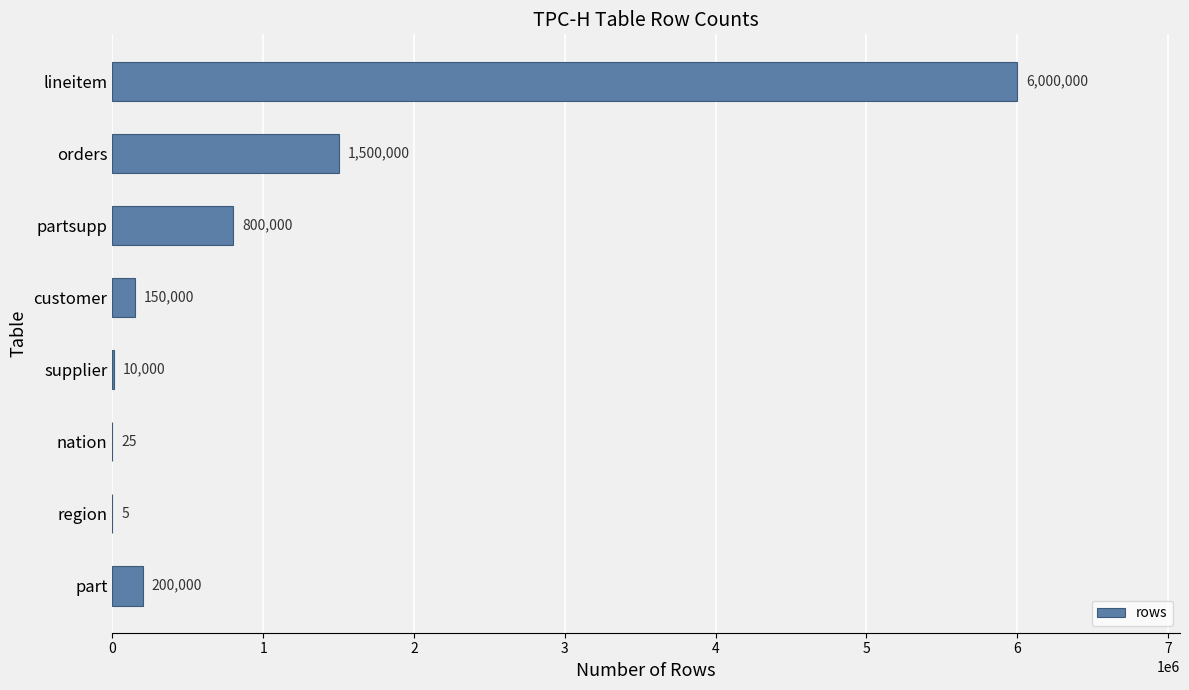

Where is the data nearest to the value 3000002?

orders